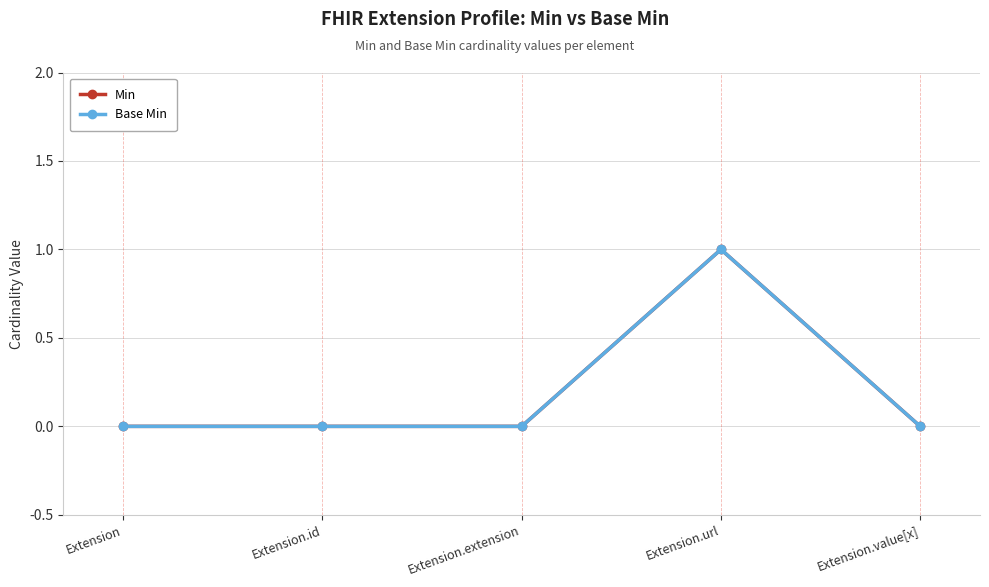

Reading left to right, extract all data points from this chart.

Min: 0	0	0	1	0
Base Min: 0	0	0	1	0